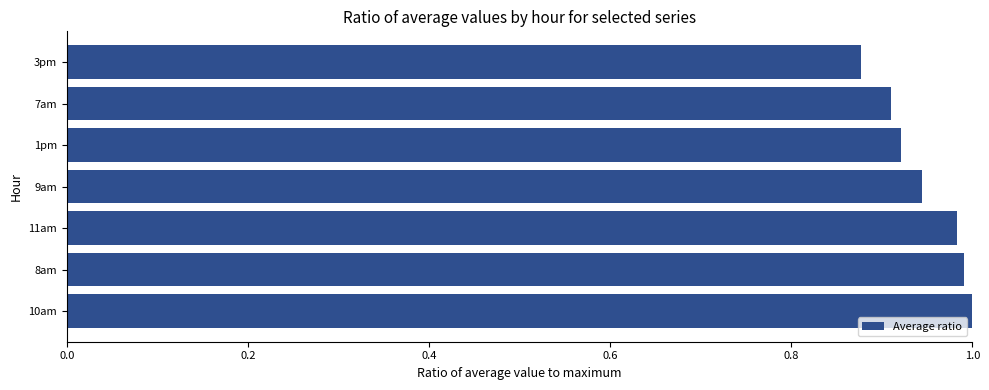

What is the sum of all values?

6.6